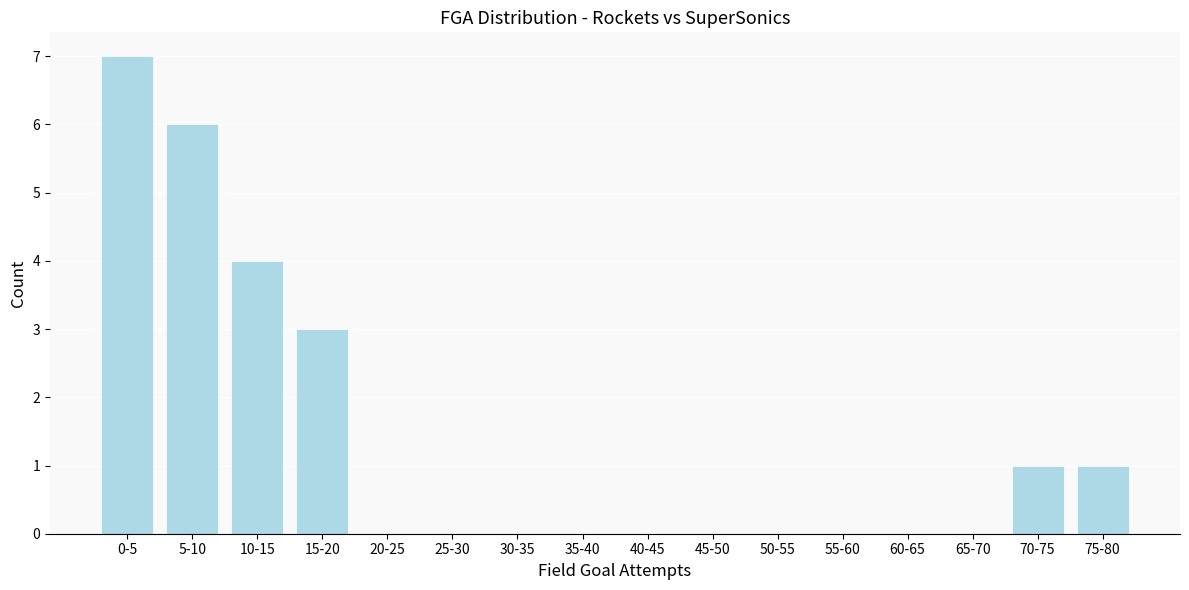

Reading left to right, extract all data points from this chart.

0-5=7	5-10=6	10-15=4	15-20=3	20-25=0	25-30=0	30-35=0	35-40=0	40-45=0	45-50=0	50-55=0	55-60=0	60-65=0	65-70=0	70-75=1	75-80=1